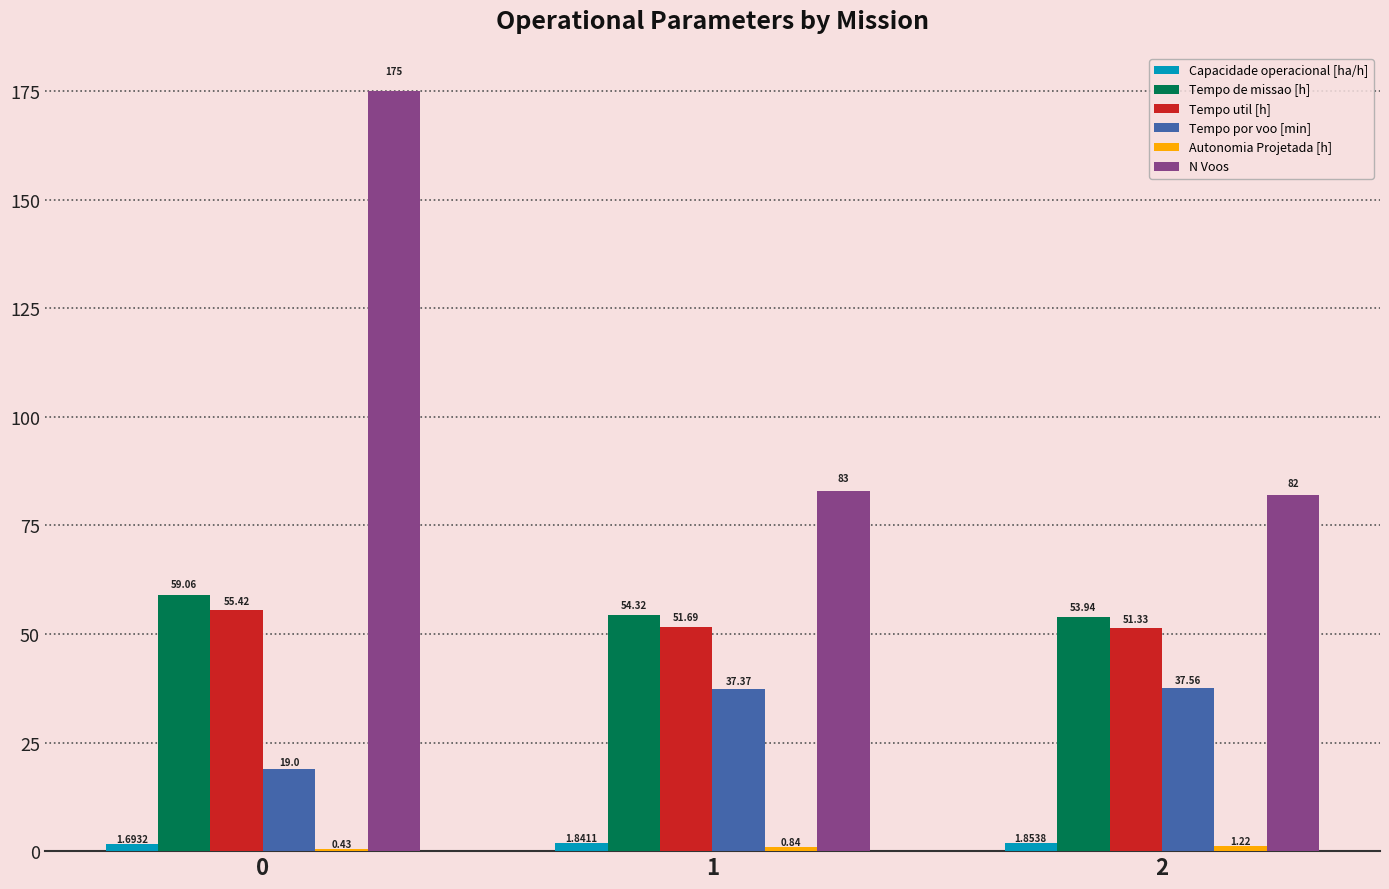

Count the number of categories in the chart.

3